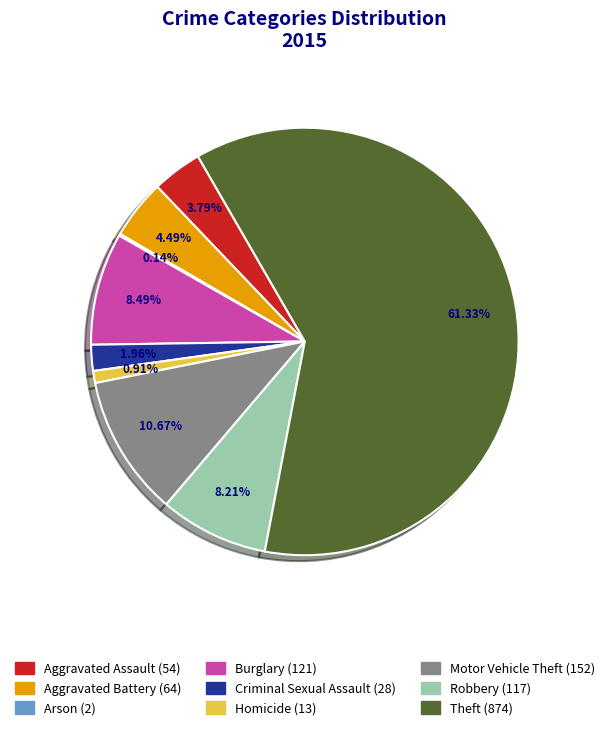

To the nearest percent, what portion does Theft represent?

61%